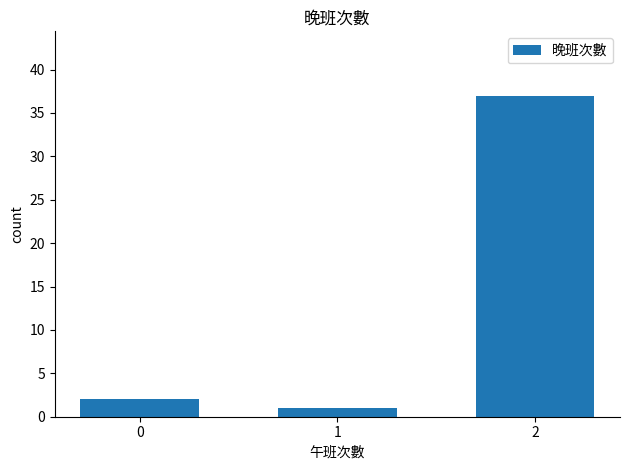

Does the chart contain stacked bars?

No